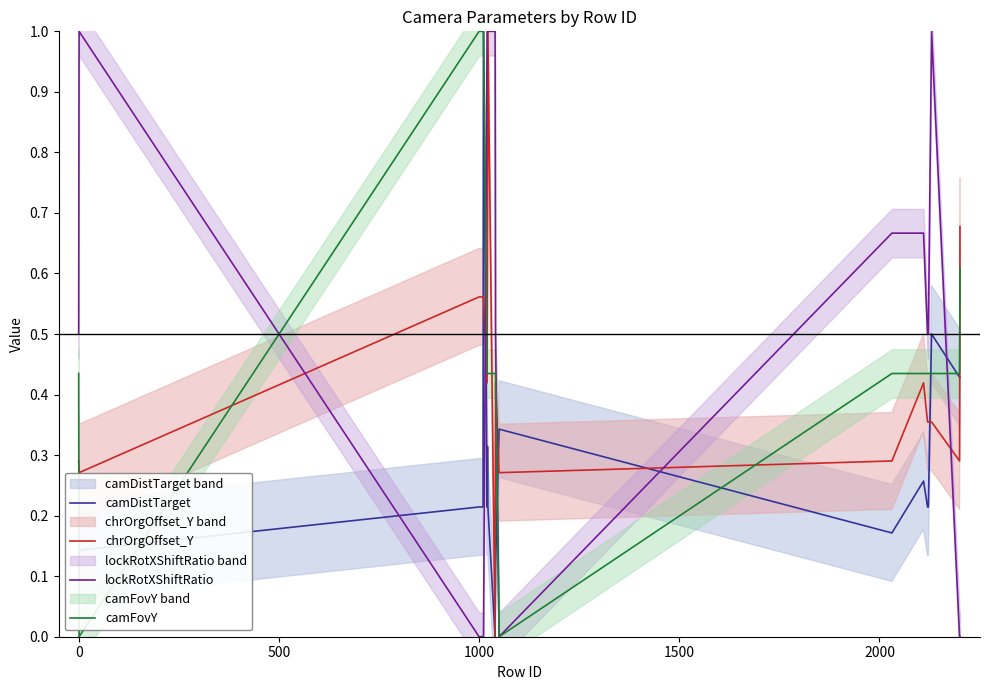

How many data points in chrOrgOffset_Y are above 0?

19